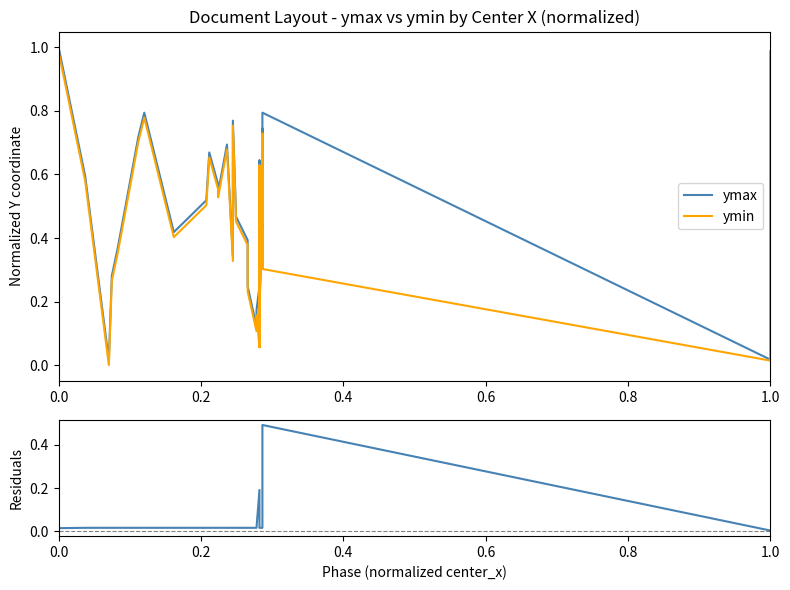

How many interior local peaks does the ymax series have?

9